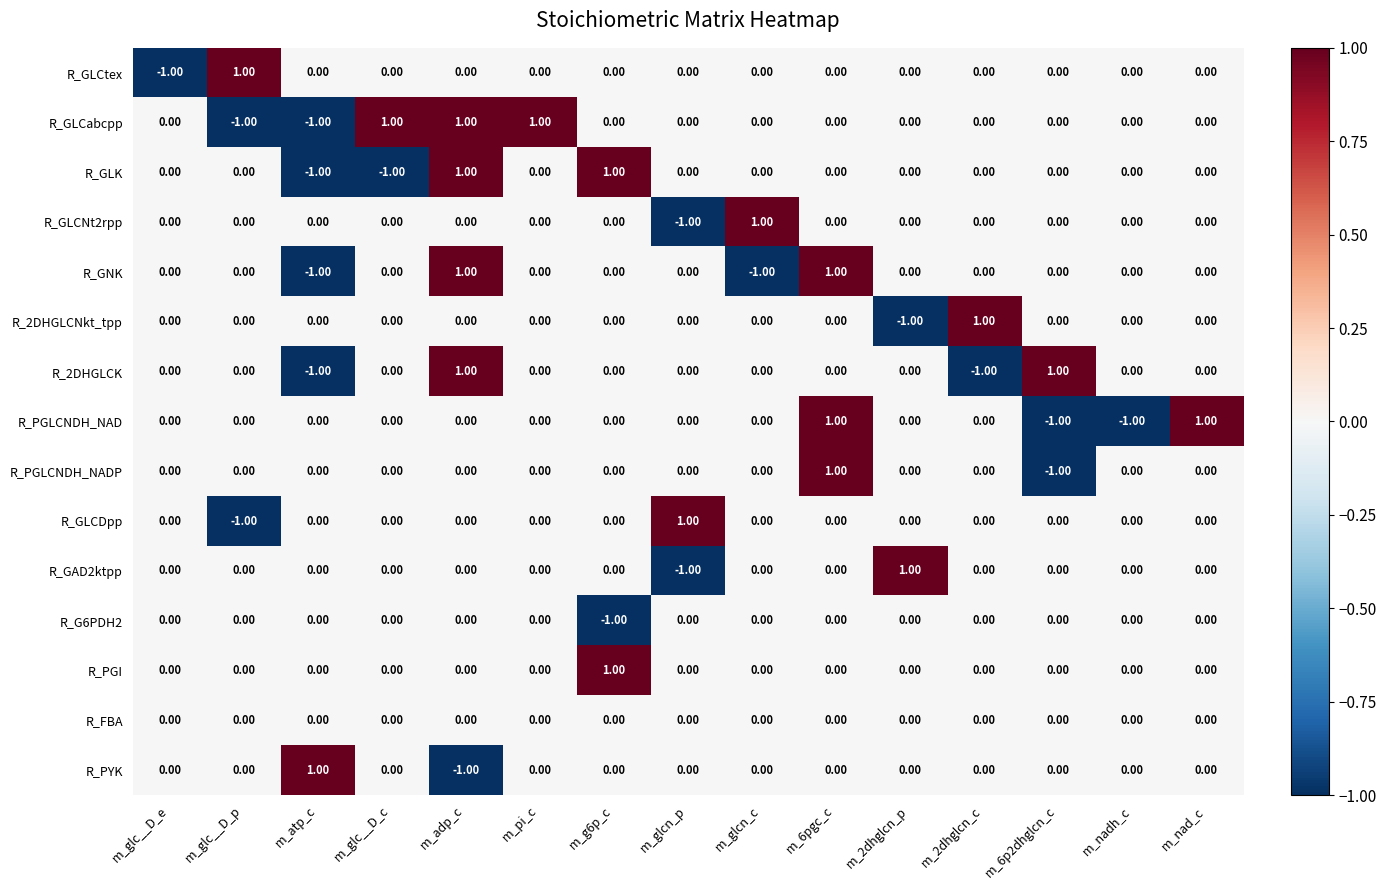

What is the total value across all series at m_6pgc_c?

3